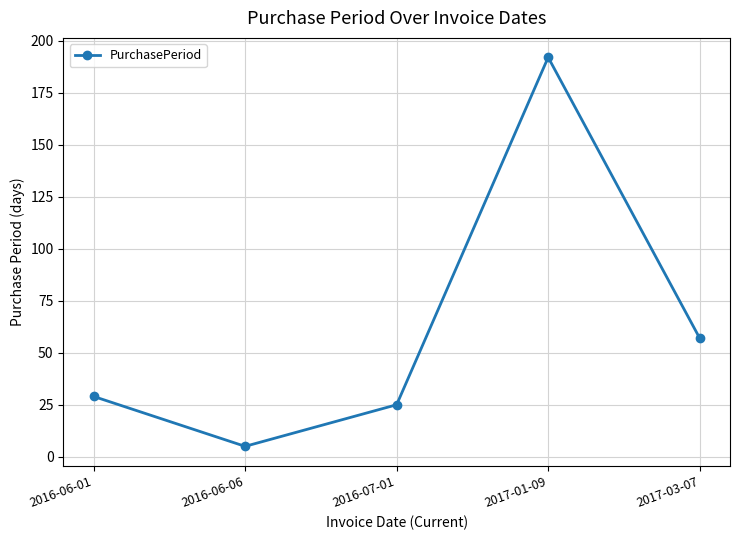

What is the average value?

62